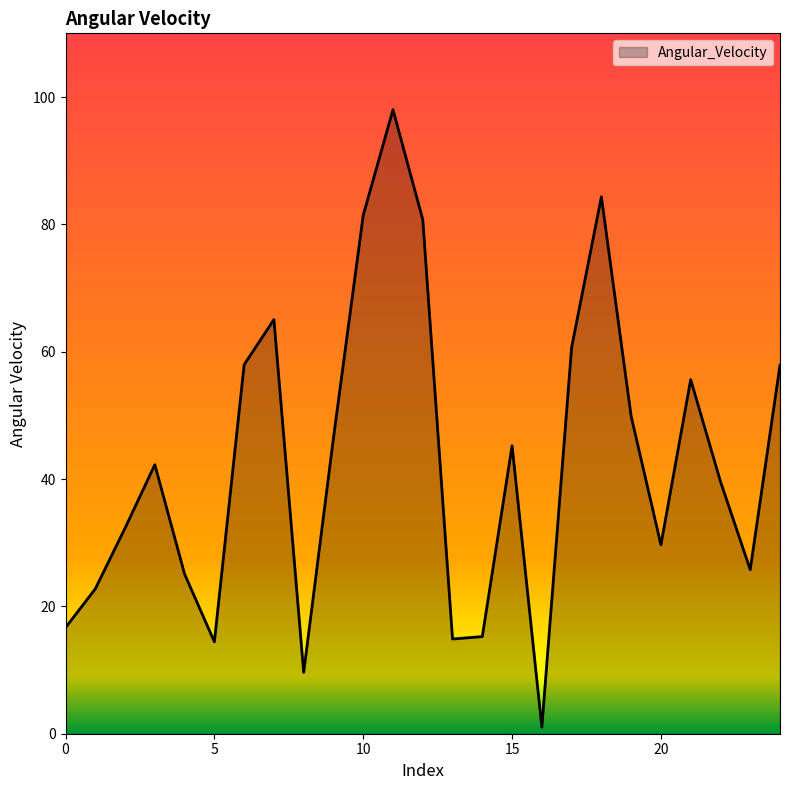

What is the greatest value displayed?

98.0